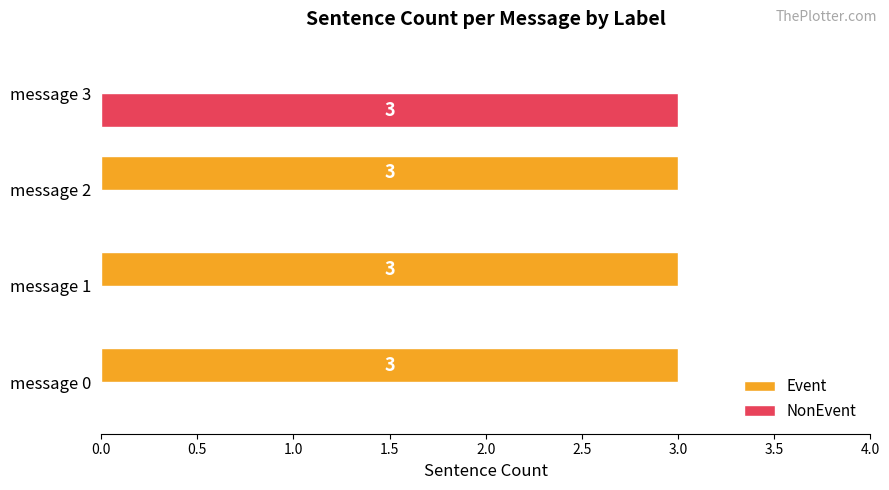

Is the value of NonEvent at message 1 greater than the value of Event at message 2?

No